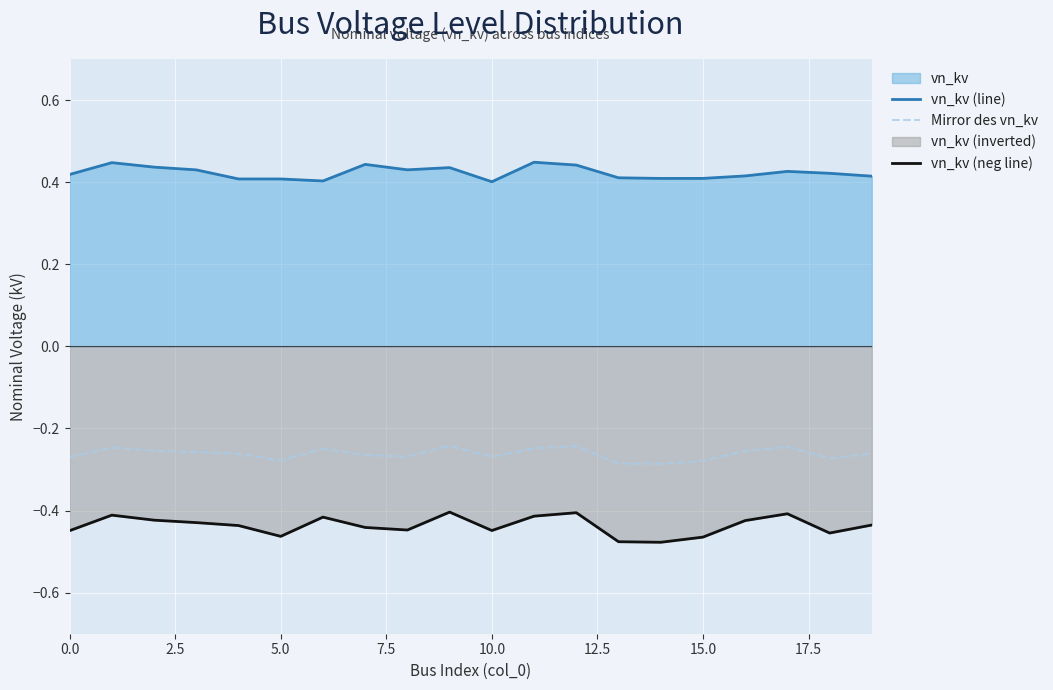

Reading left to right, transcribe all the data shown in this chart.

vn_kv (line): 0.4	0.4	0.4	0.4	0.4	0.4	0.4	0.4	0.4	0.4	0.4	0.4	0.4	0.4	0.4	0.4	0.4	0.4	0.4	0.4
Mirror des vn_kv: -0.3	-0.2	-0.3	-0.3	-0.3	-0.3	-0.2	-0.3	-0.3	-0.2	-0.3	-0.2	-0.2	-0.3	-0.3	-0.3	-0.3	-0.2	-0.3	-0.3
vn_kv (neg line): -0.4	-0.4	-0.4	-0.4	-0.4	-0.5	-0.4	-0.4	-0.4	-0.4	-0.4	-0.4	-0.4	-0.5	-0.5	-0.5	-0.4	-0.4	-0.5	-0.4